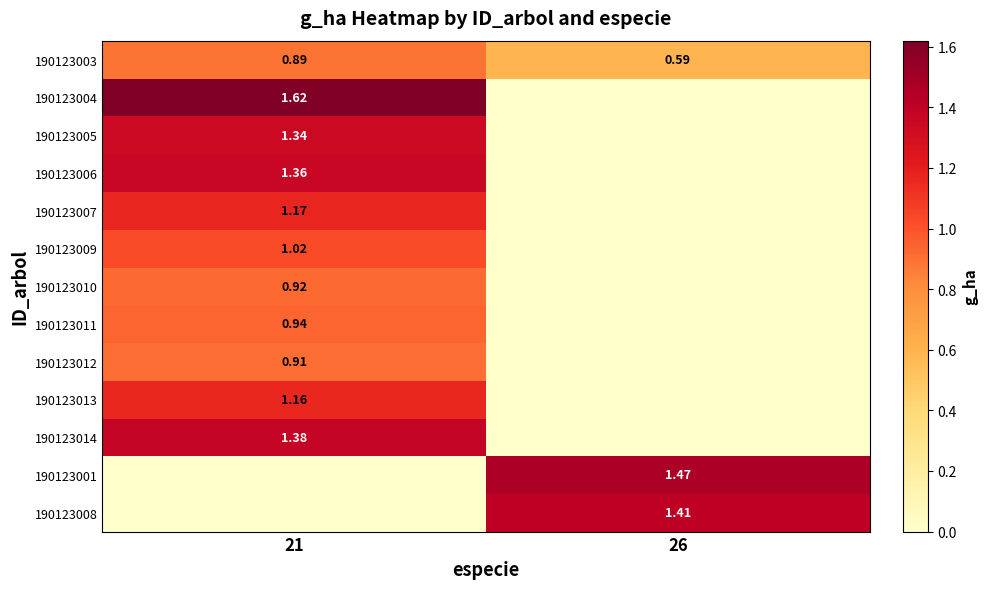

What is the sum of the 190123004 values at 21 and 26?

1.6